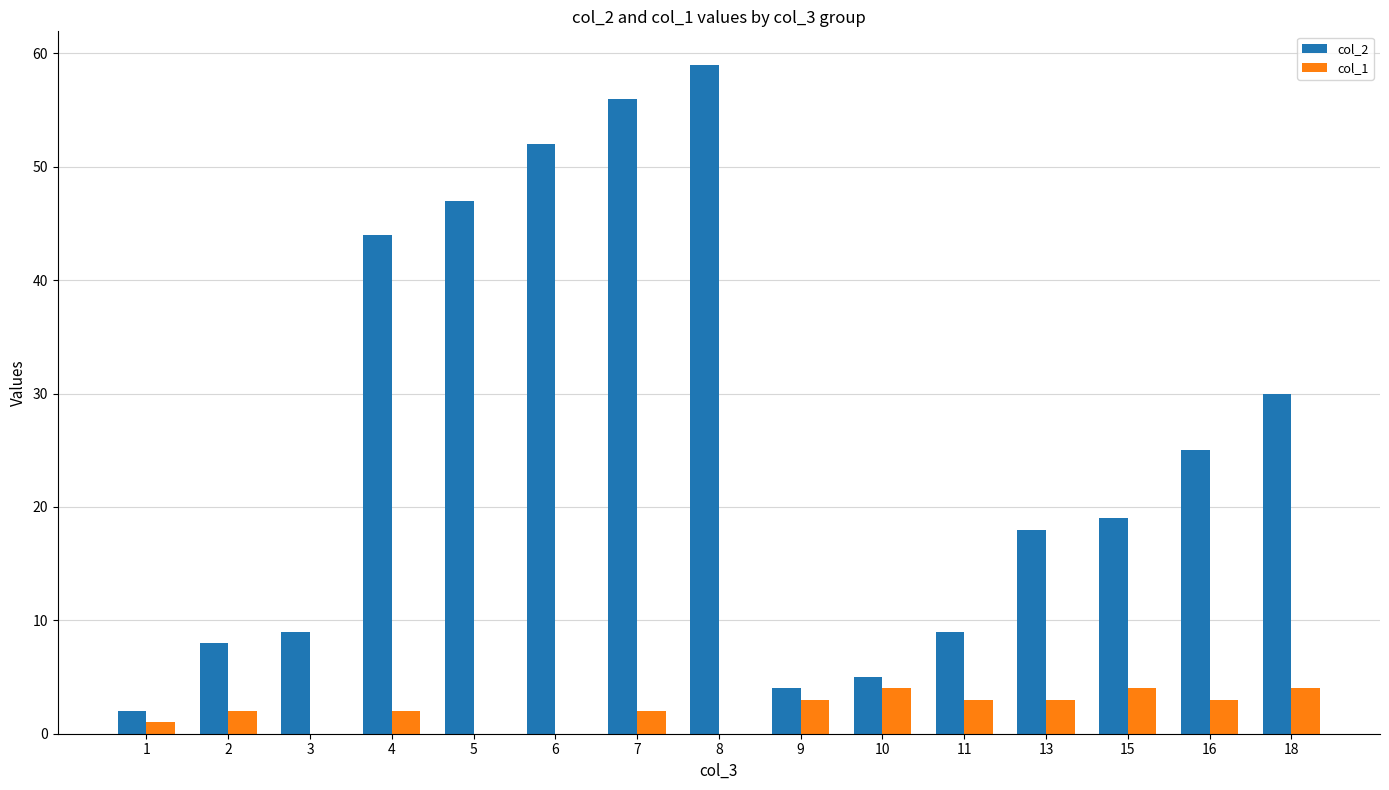

Which series has the largest total across all categories?

col_2